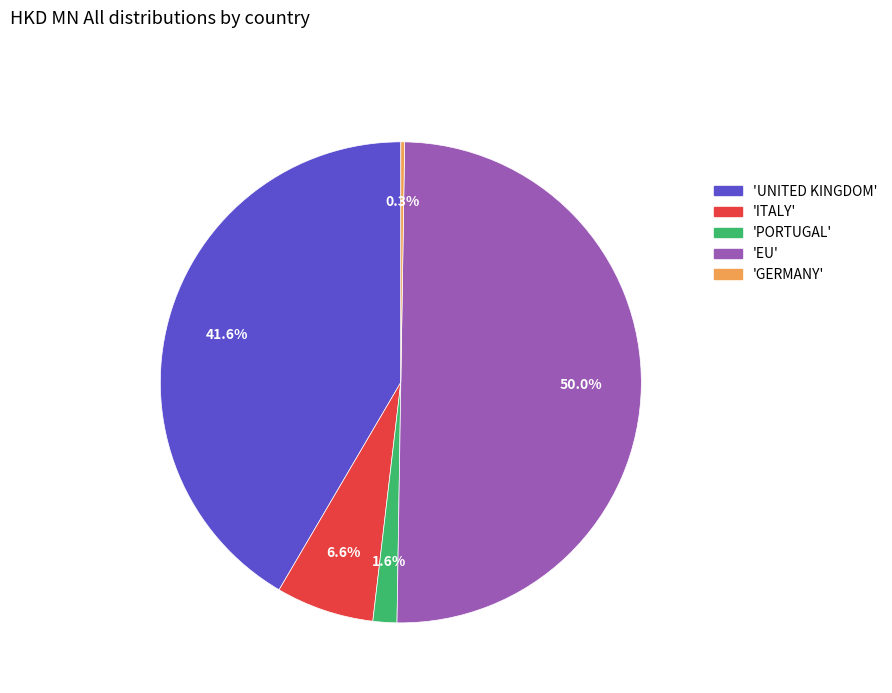

Which category has the biggest portion of the pie?

EU